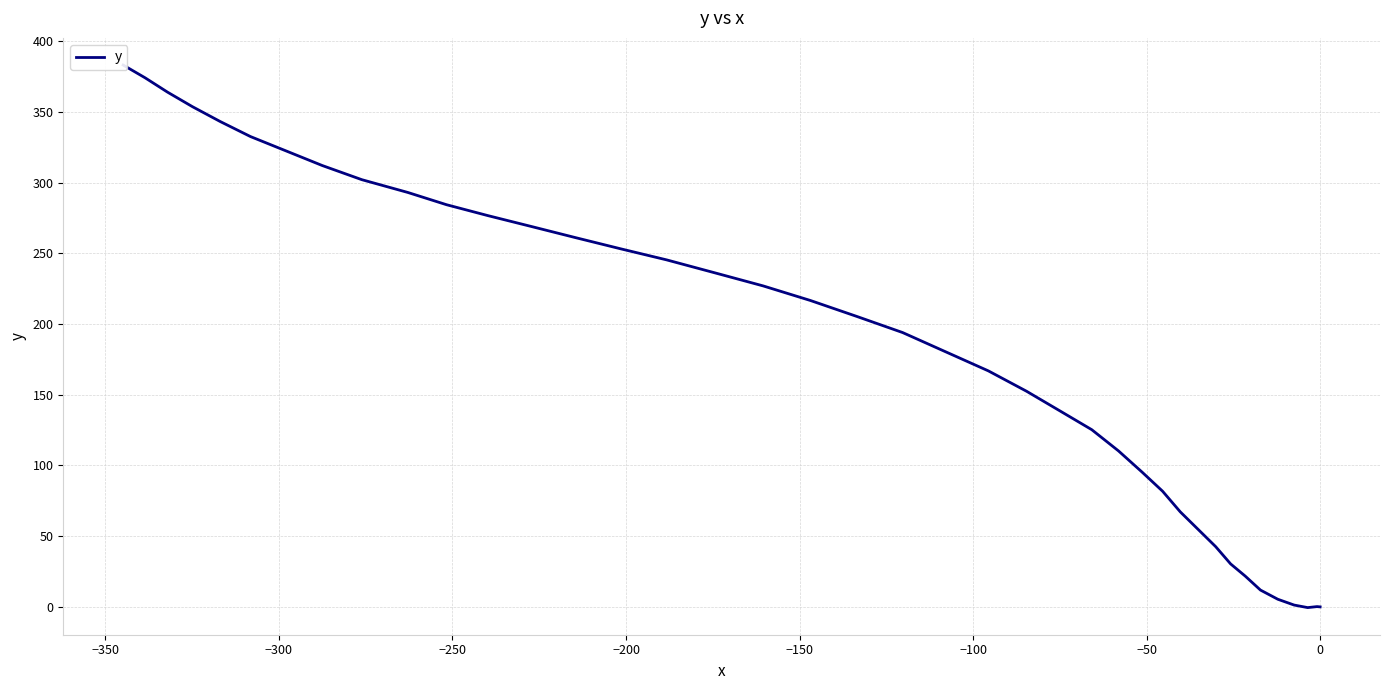

How many data points does each series have?

40